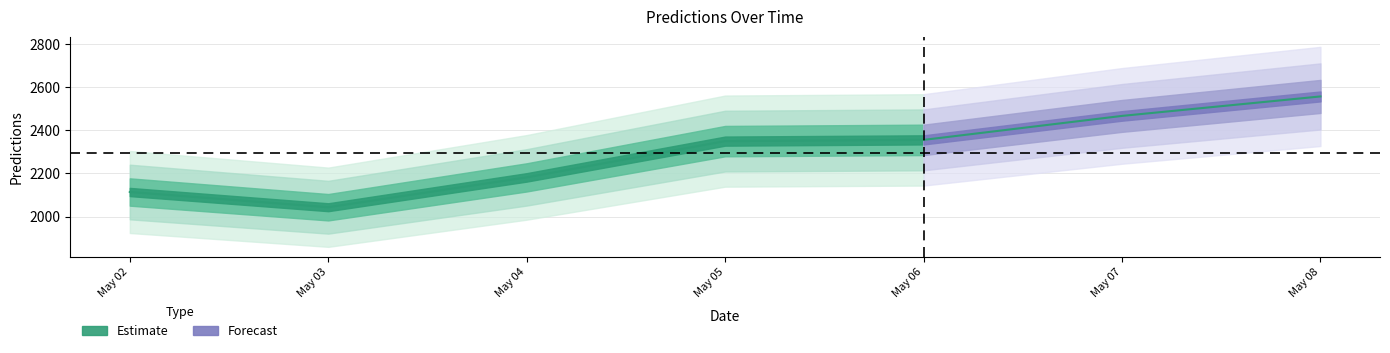

What is the smallest value displayed?

2043.2